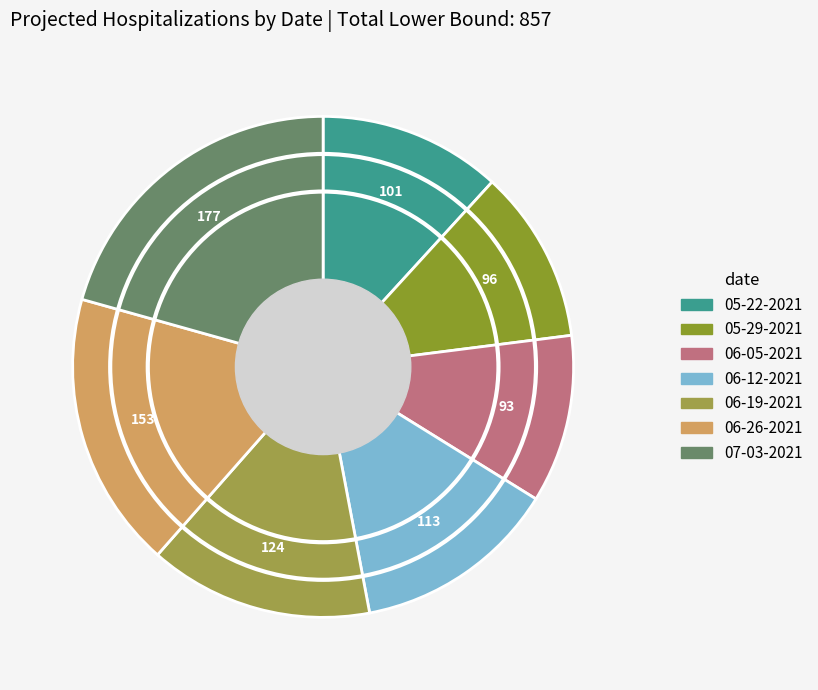

How many slices are in this pie chart?

7